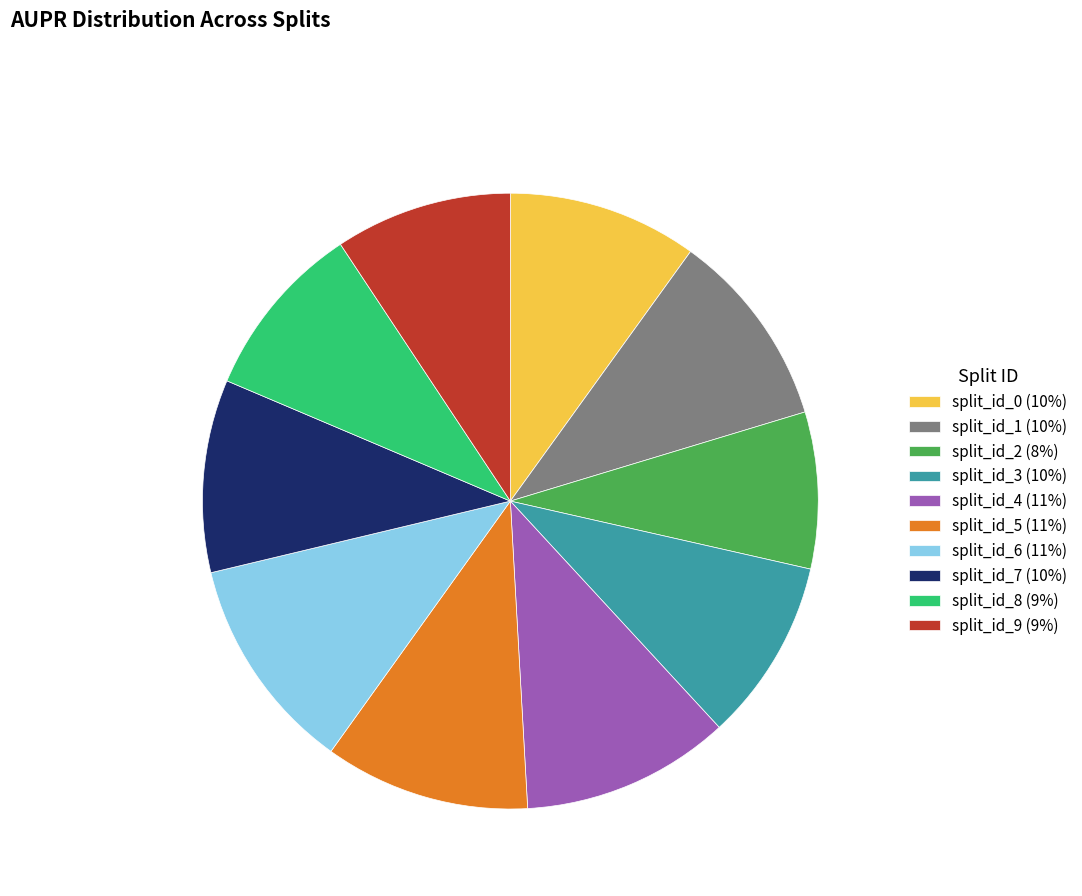

Is it true that split_id_9 (9%) is 1% of the pie?

False